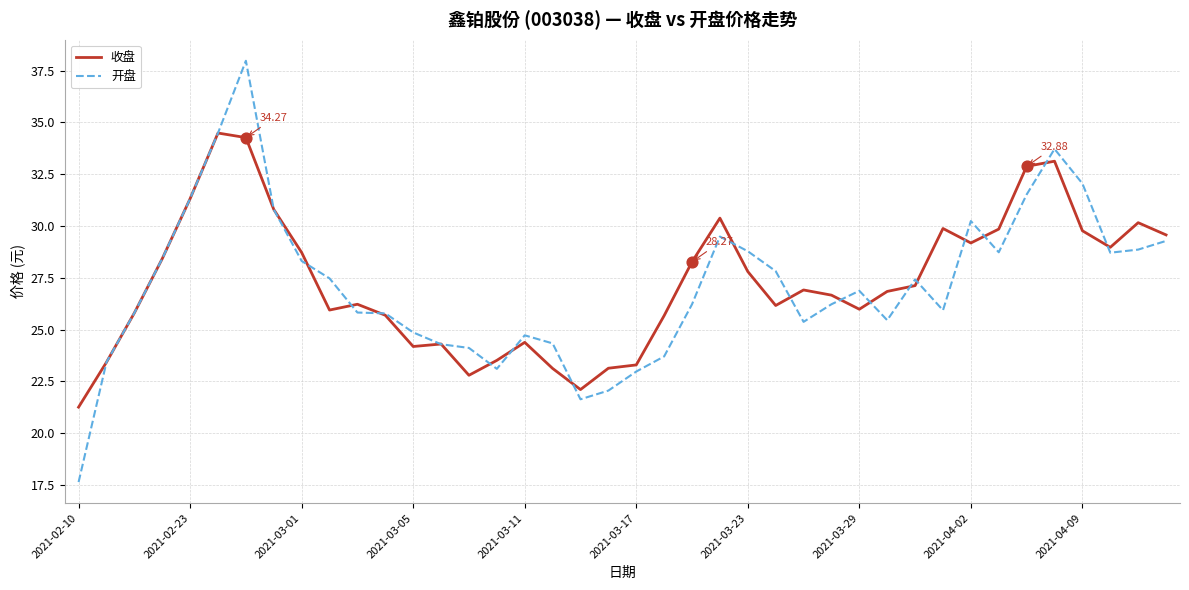

List the series in order of their peak value, highest first.

开盘, 收盘